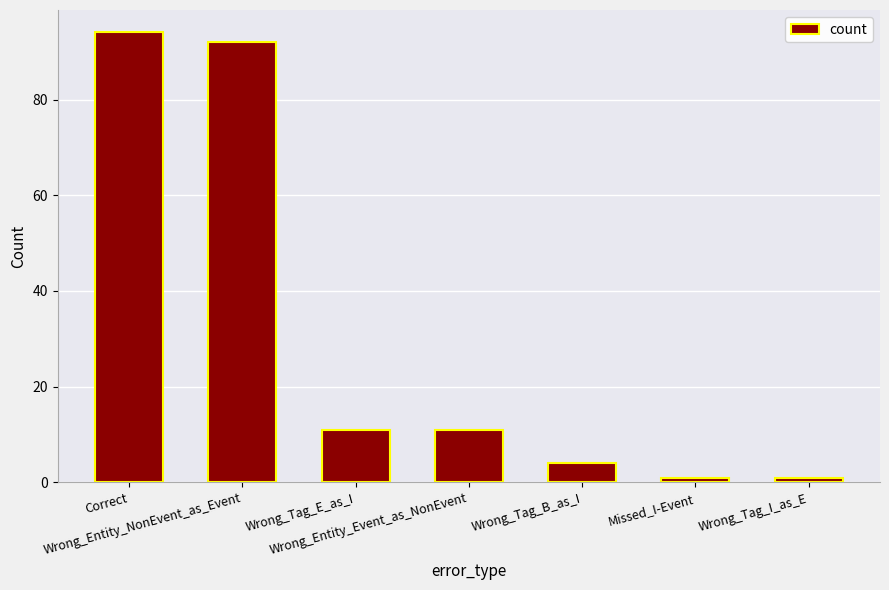

Approximately how many times larger is the value at Correct compared to Missed_I-Event?

94.0